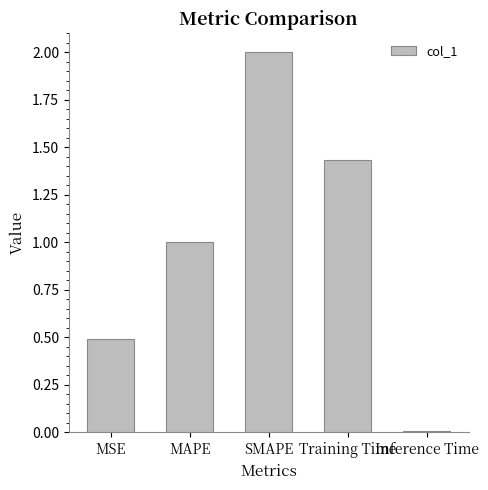

The value at MAPE is 1.0. True or false?

True